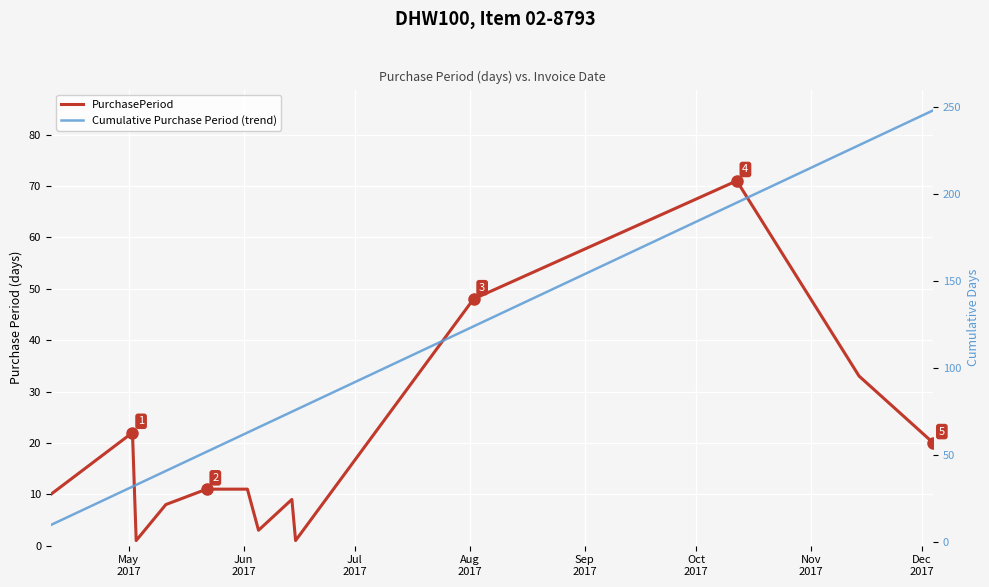

Which series changed the most between Jun
2017 and Nov
2017?

Cumulative Purchase Period (trend)